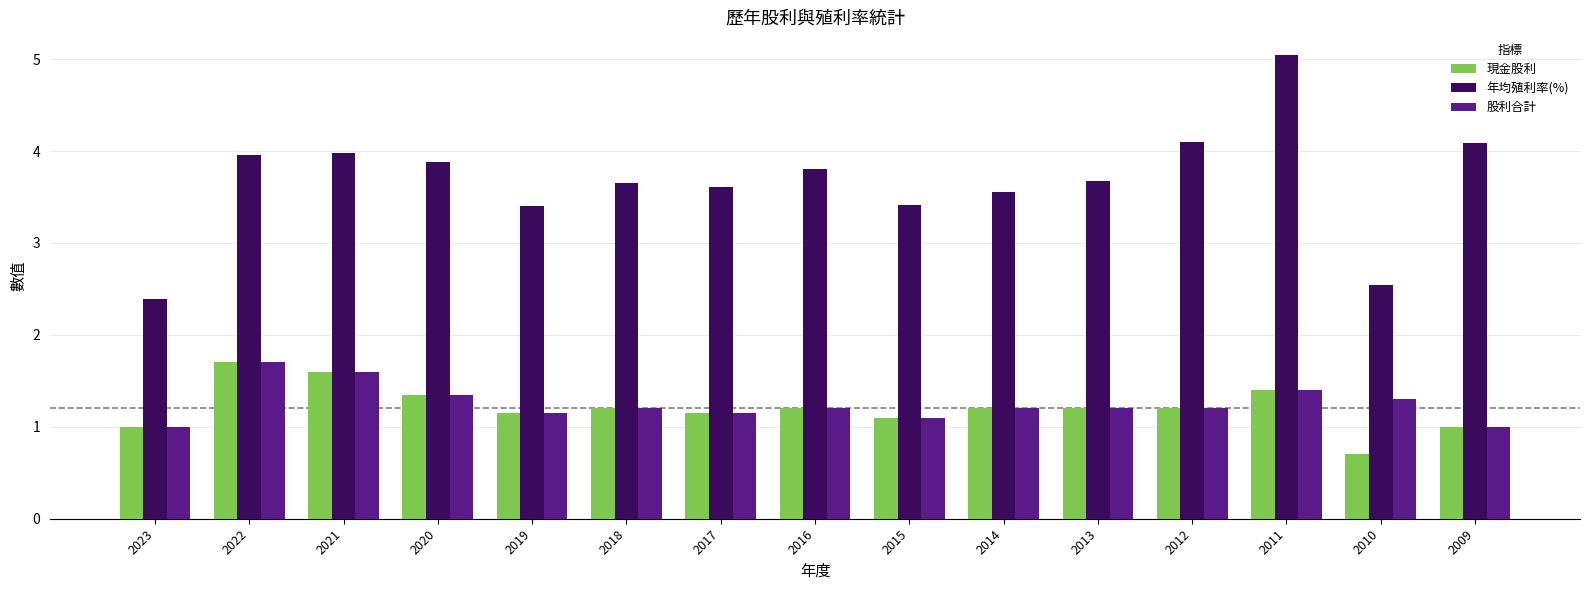

Which series has the largest total across all categories?

年均殖利率(%)